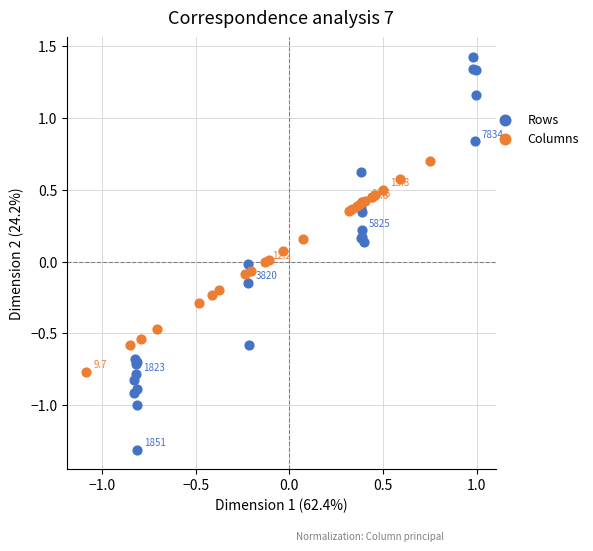

Which series has the largest Y range (max minus min)?

Rows